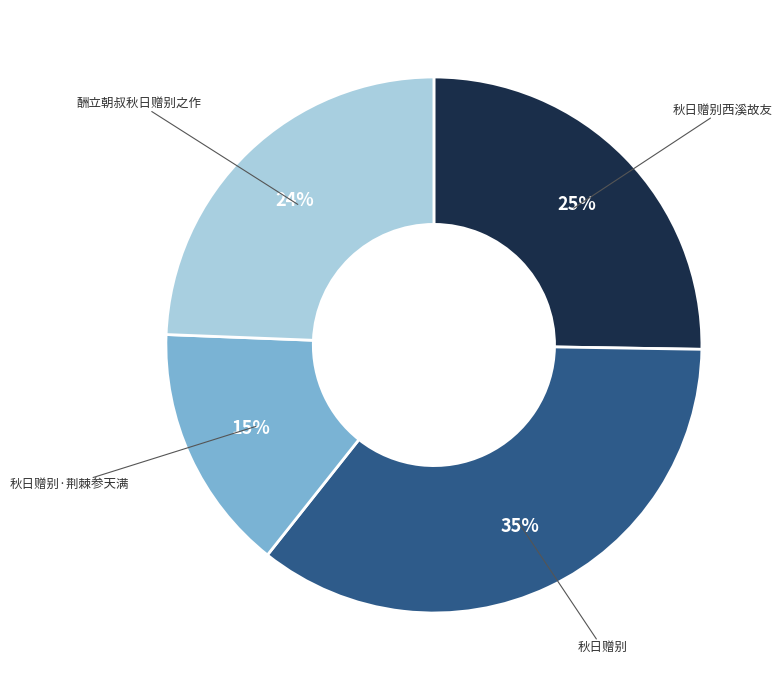

The 秋日赠别西溪故友 slice represents 16% of the pie. True or false?

False